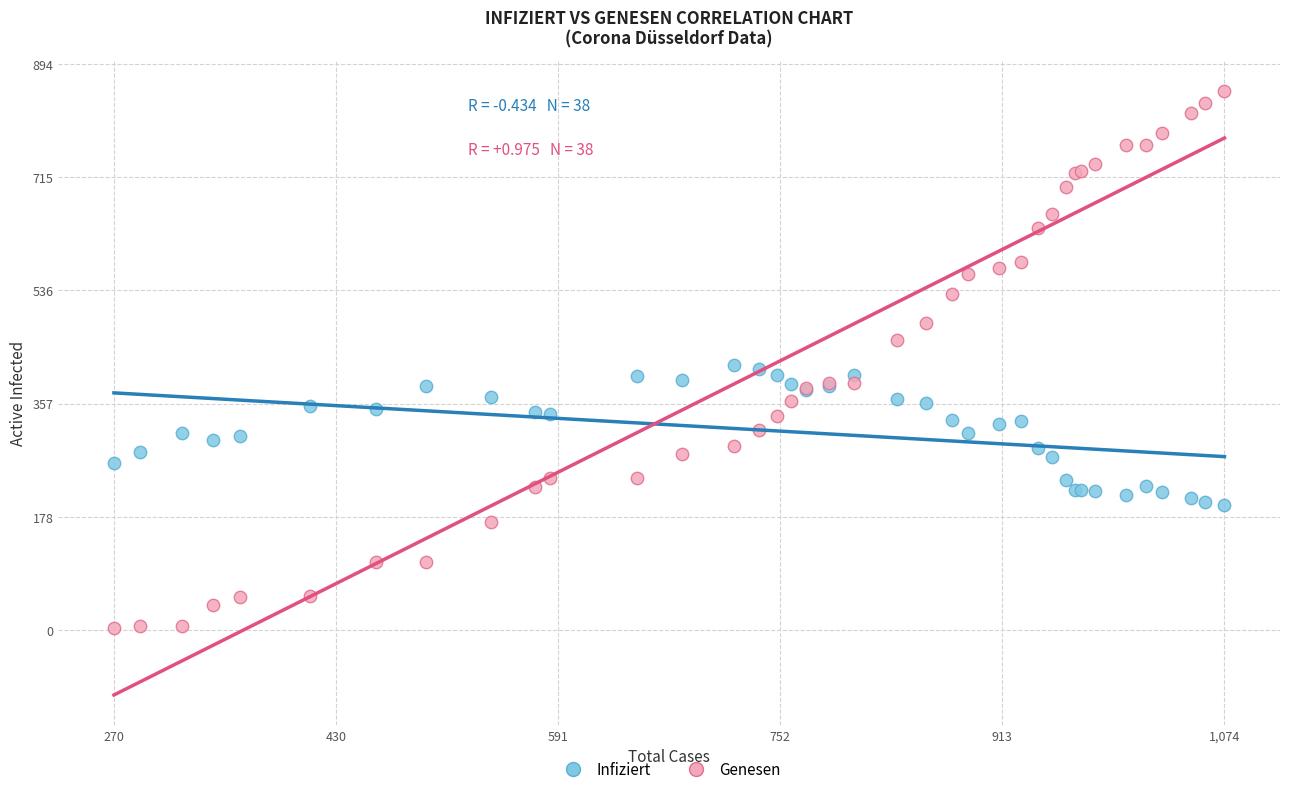

Which series reaches the maximum Y coordinate?

Genesen